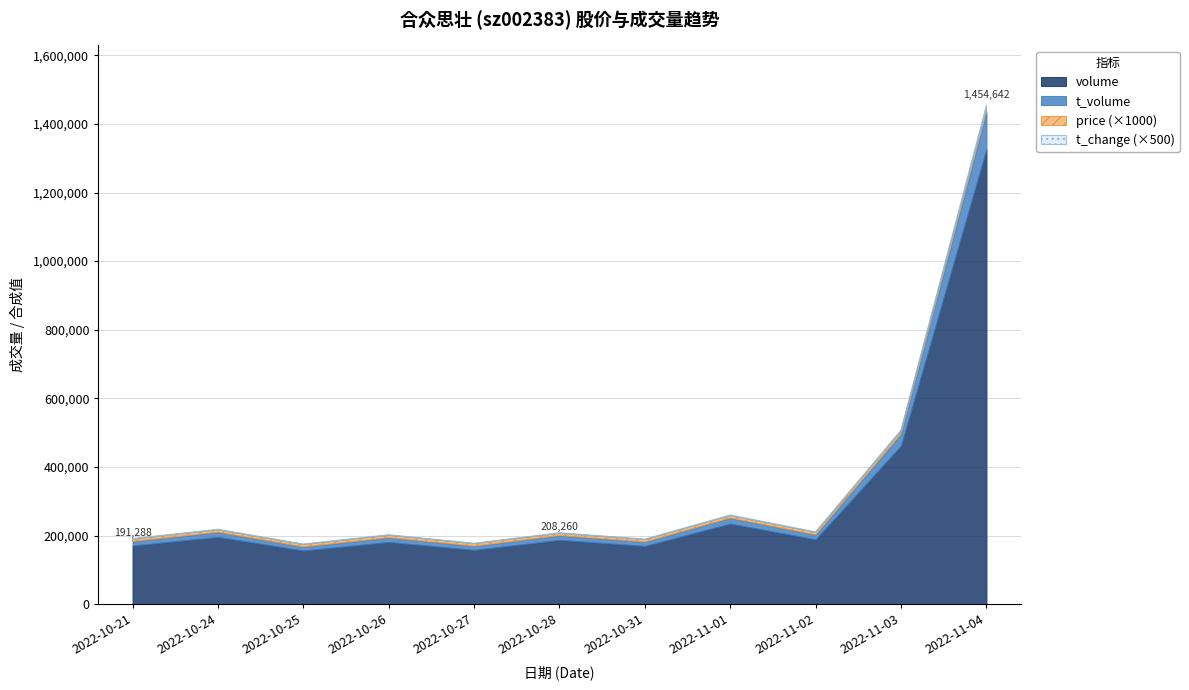

What is the smallest value displayed?

2.7